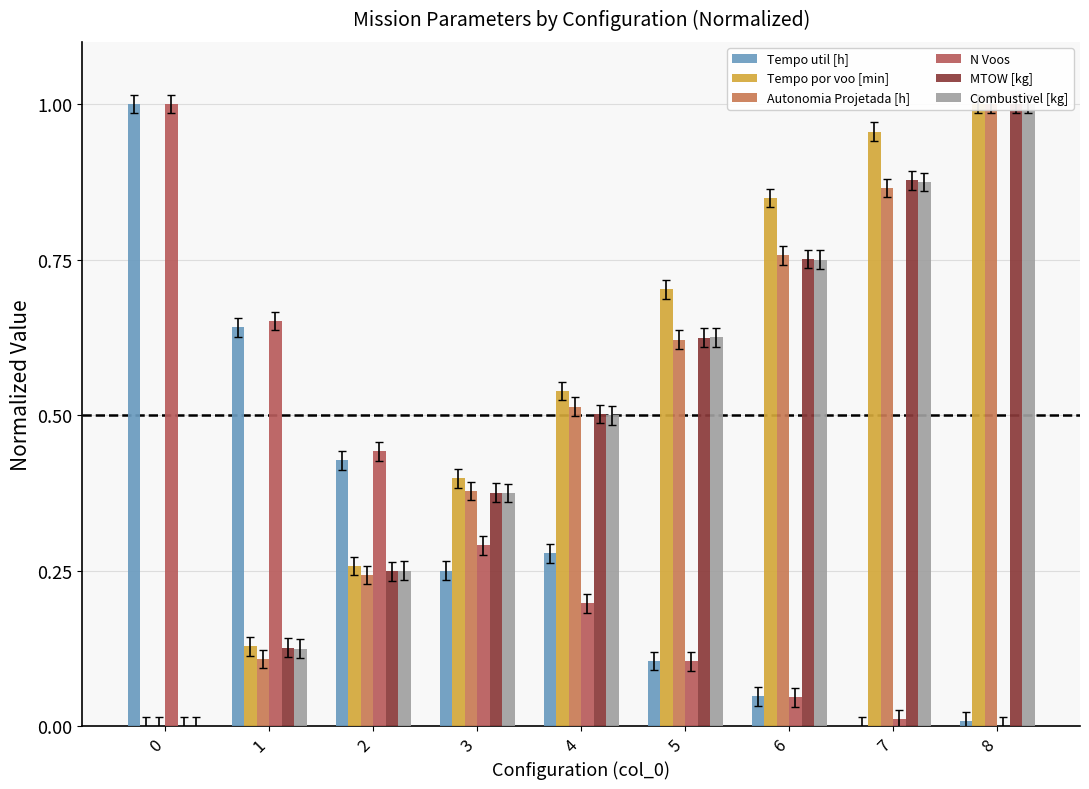

How many bars are there in each group?

6